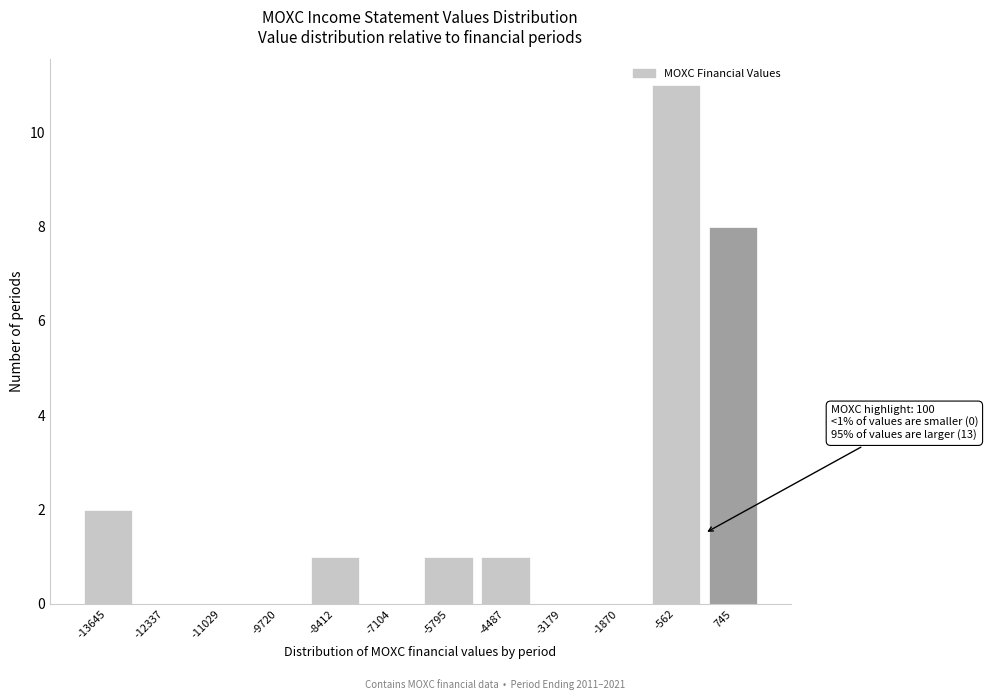

Over which range of the x-axis is the bar tallest?

-1200 to 0